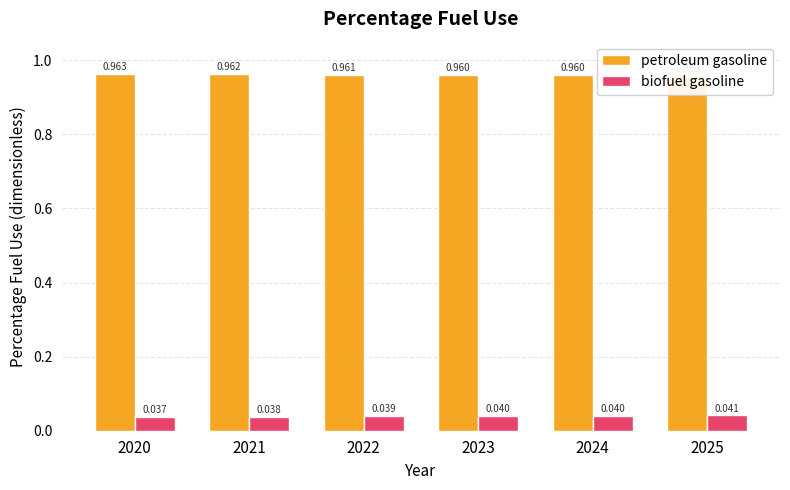

Reading right to left, extract all data points from this chart.

petroleum gasoline: 2025=1.0	2024=1.0	2023=1.0	2022=1.0	2021=1.0	2020=1.0
biofuel gasoline: 2025=0.0	2024=0.0	2023=0.0	2022=0.0	2021=0.0	2020=0.0